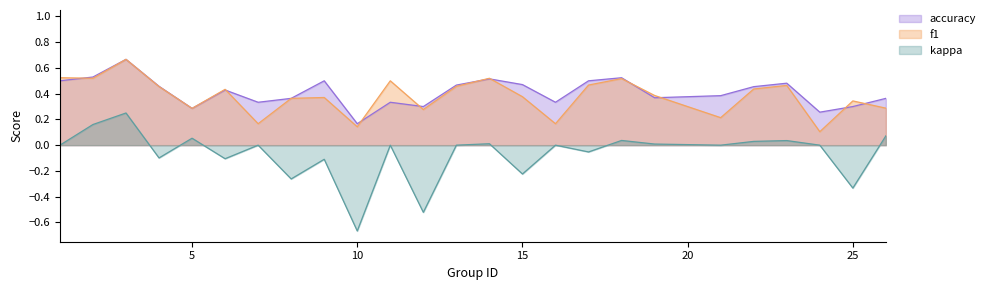

What is the total value across all series at 10?

-0.4